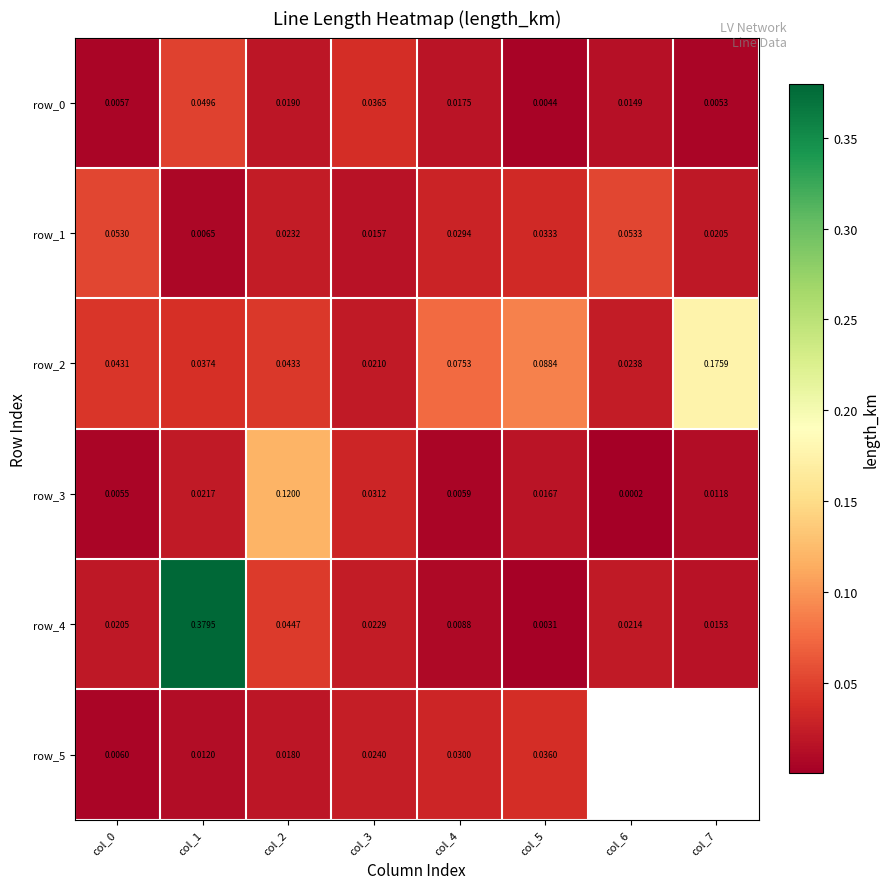

What is the difference between the maximum and second lowest values in the row_2 series?

0.2